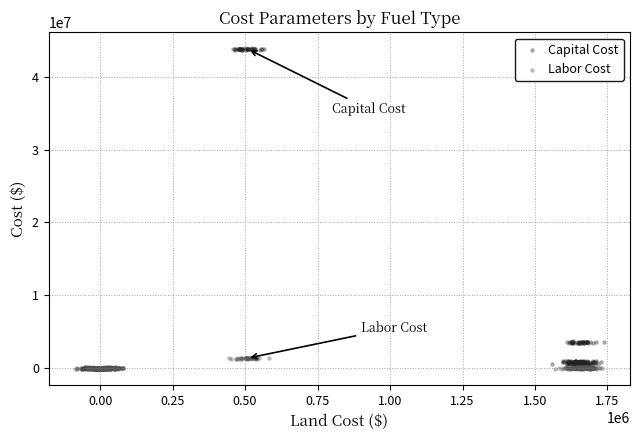

Which series has the widest spread of Y values?

Capital Cost